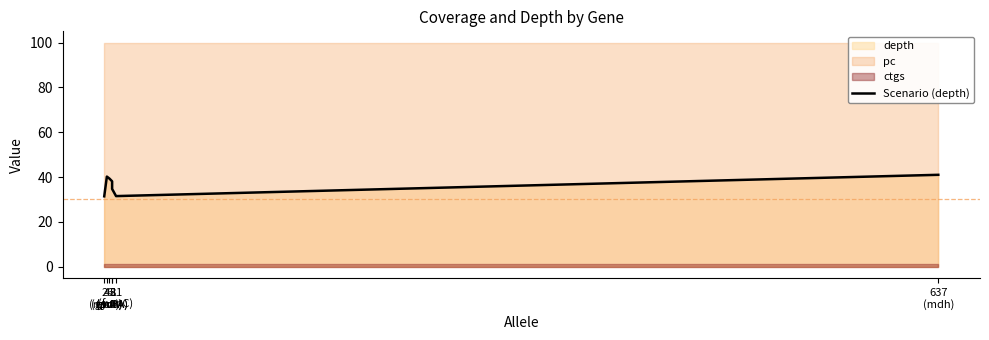

Read the value at 8
(purA).

34.7